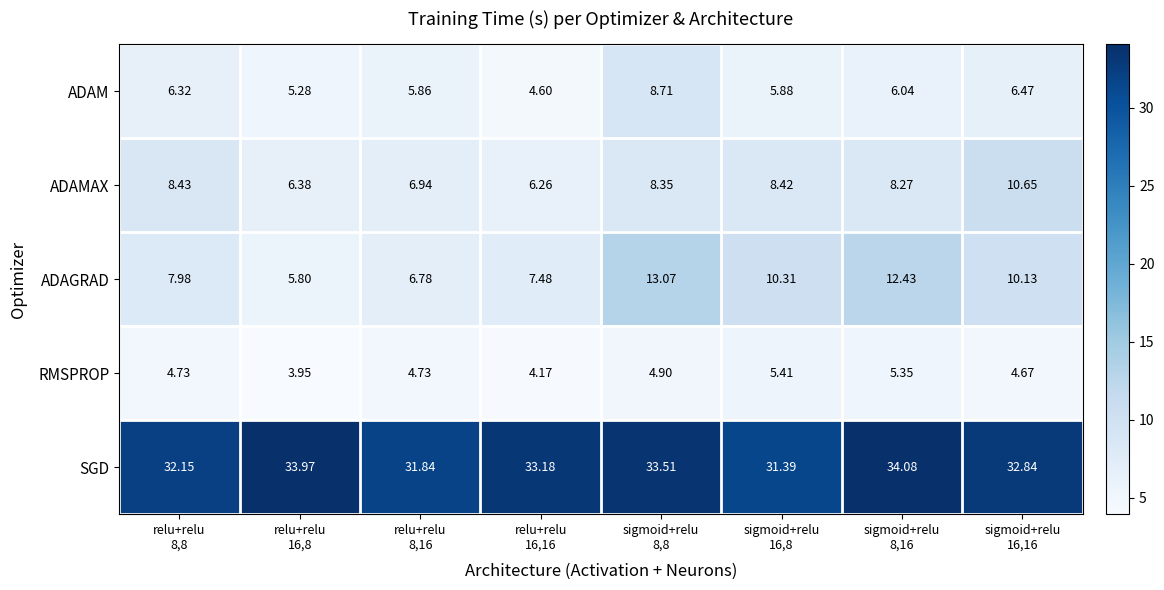

Which series has the largest range (max minus min)?

ADAGRAD